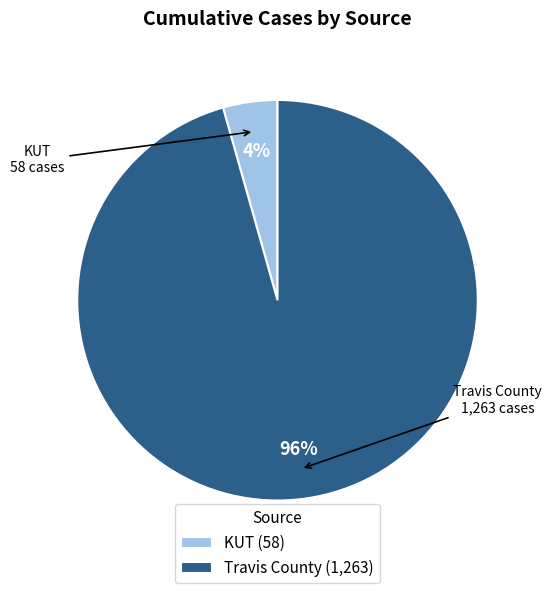

Count the number of slices in the pie.

2